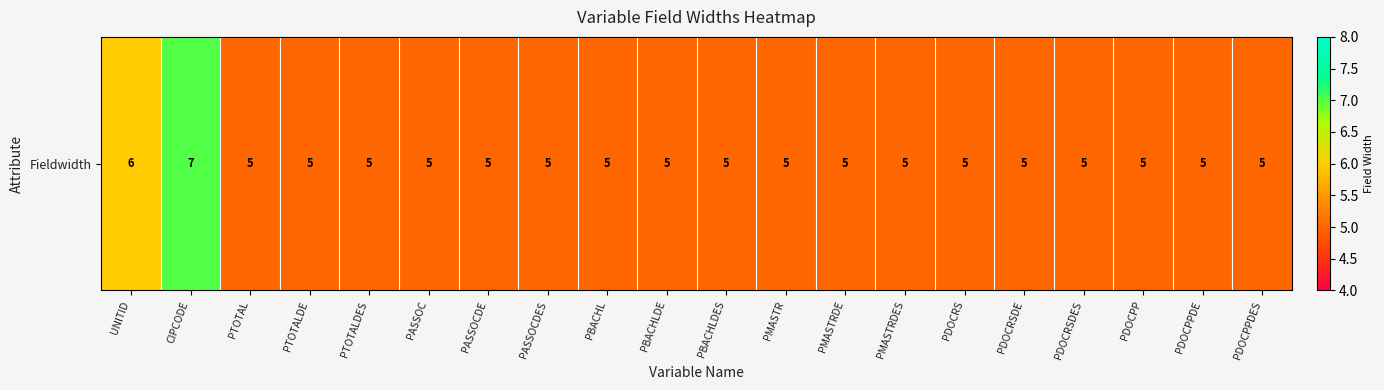

Reading right to left, transcribe all the data shown in this chart.

5	5	5	5	5	5	5	5	5	5	5	5	5	5	5	5	5	5	7	6